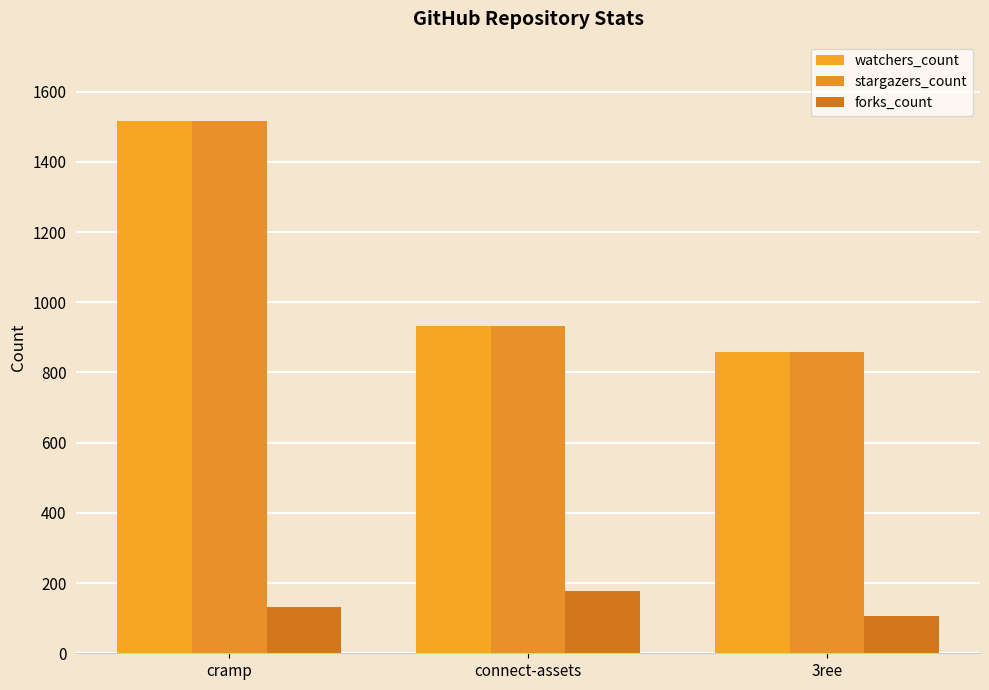

True or false: stargazers_count has a value of 932 at connect-assets.

True